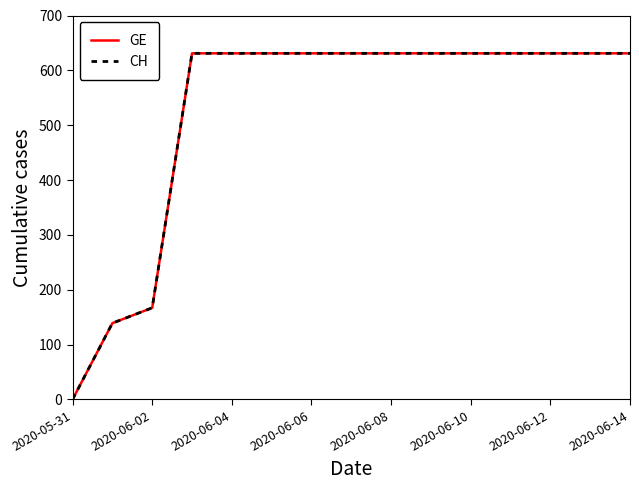

What is the value of the GE point at the 5th from the left?

631